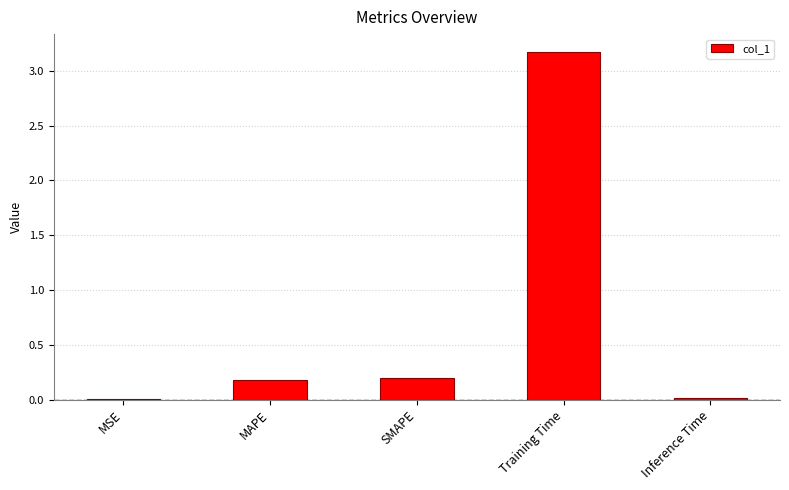

True or false: the data shows 0.3 at MAPE.

False